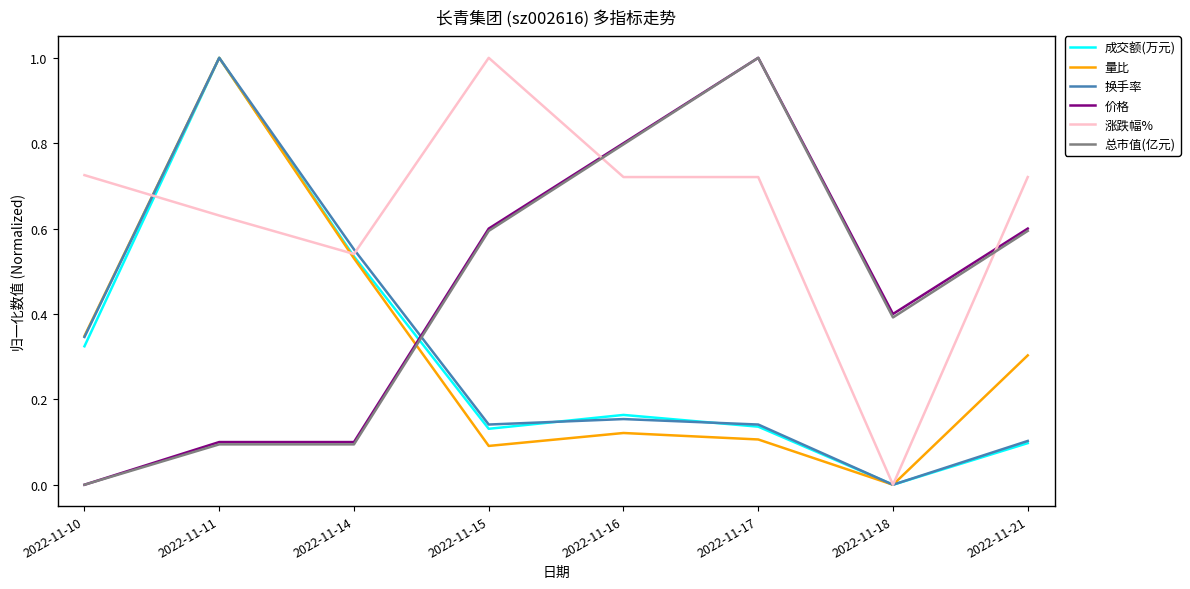

Between 2022-11-11 and 2022-11-21, which series saw the biggest shift?

成交额(万元)